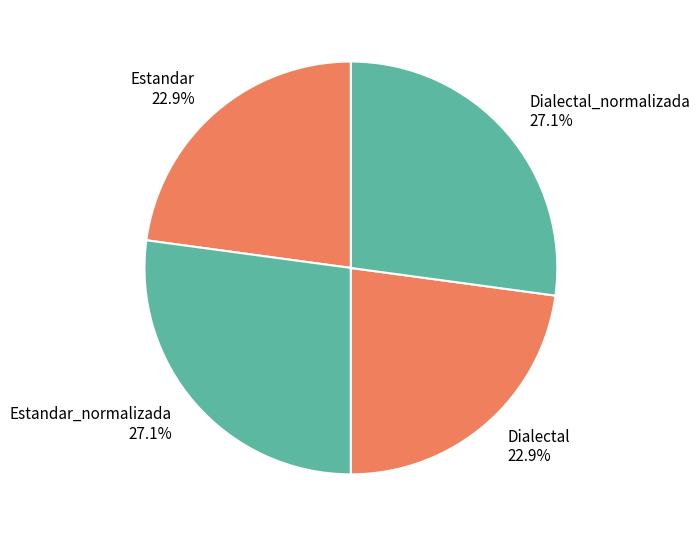

To the nearest percent, what is the difference between the largest and smallest slice percentages?

4%